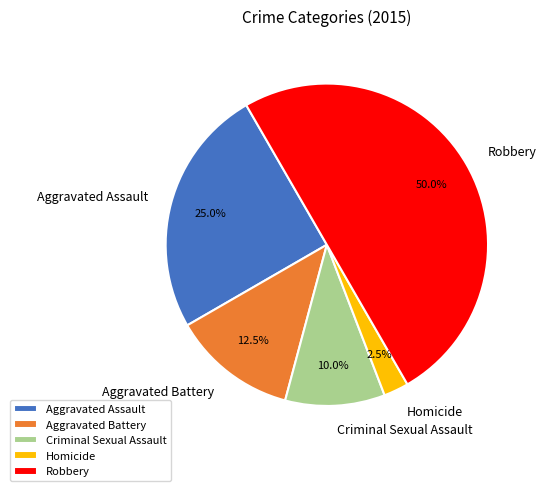

Does Aggravated Battery represent more than half of the total?

No